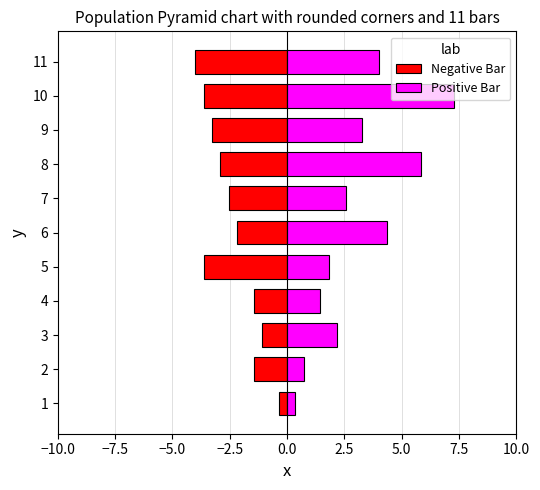

List the series in order of their peak value, lowest first.

Negative Bar, Positive Bar